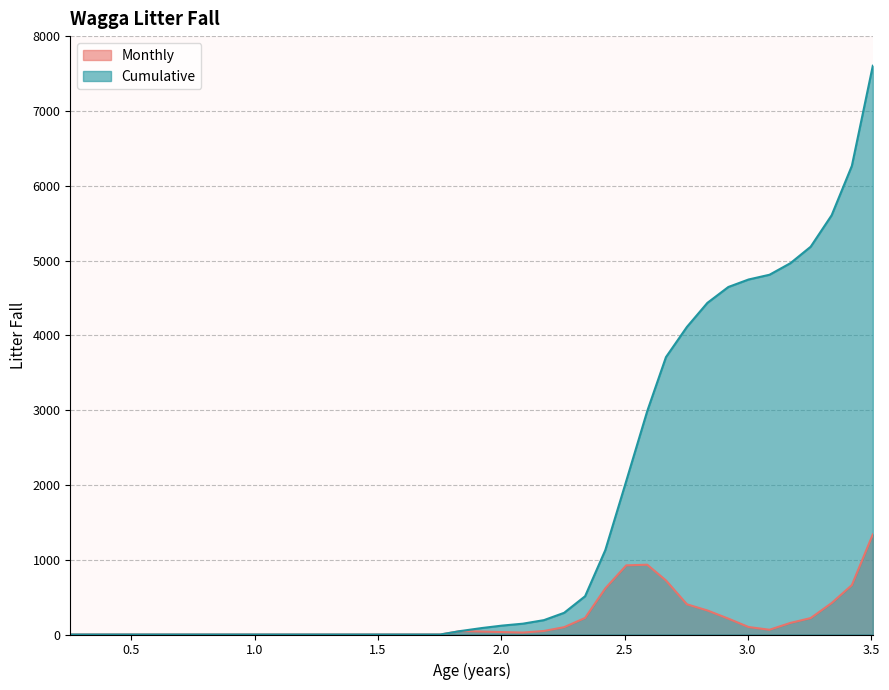

Rank the series by their maximum value, from highest to lowest.

Cumulative, Monthly